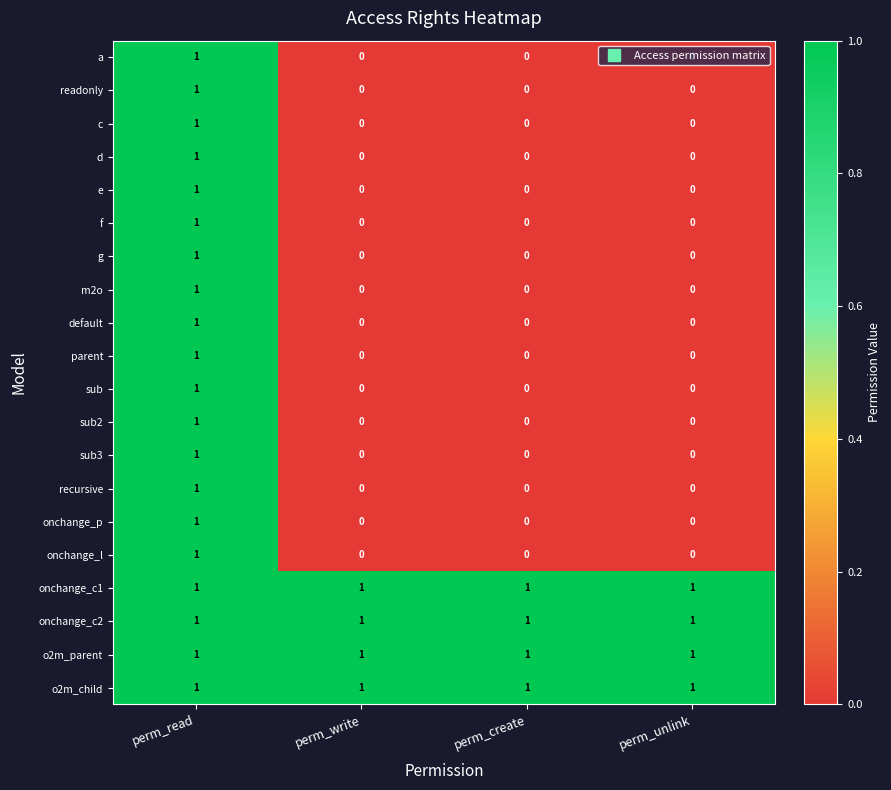

What is the total value across all series at perm_unlink?

4